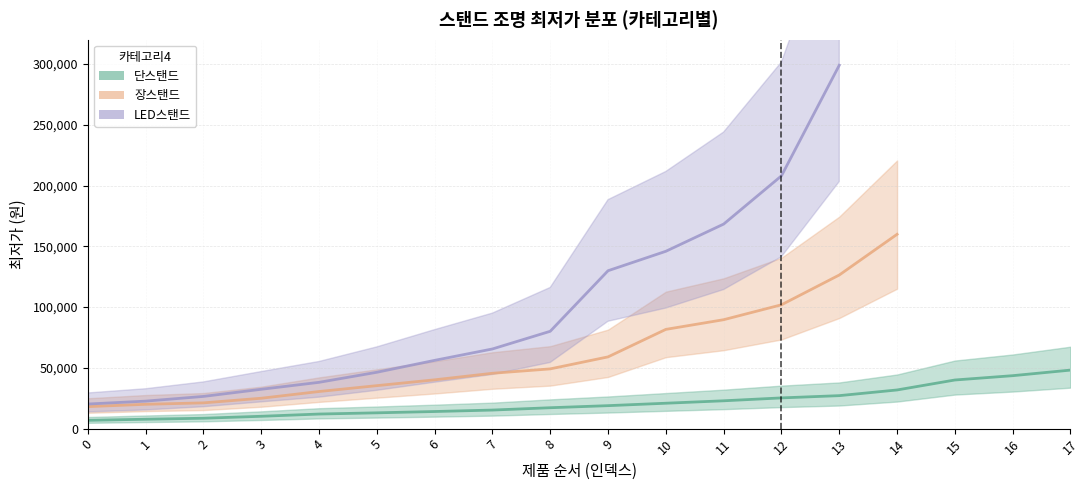

Where does the 장스탠드 series first go above 59040?

10